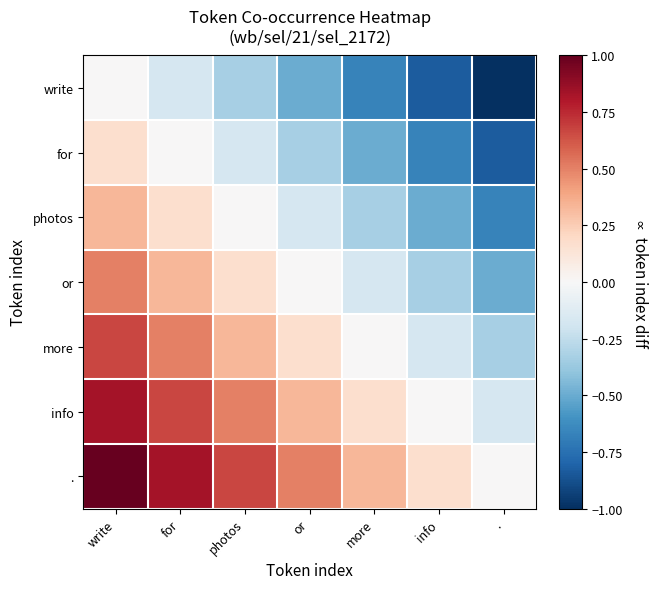

Reading left to right, list all the values displayed in this chart.

write: write=0.0	for=-0.2	photos=-0.3	or=-0.5	more=-0.7	info=-0.8	.=-1.0
for: write=0.2	for=0.0	photos=-0.2	or=-0.3	more=-0.5	info=-0.7	.=-0.8
photos: write=0.3	for=0.2	photos=0.0	or=-0.2	more=-0.3	info=-0.5	.=-0.7
or: write=0.5	for=0.3	photos=0.2	or=0.0	more=-0.2	info=-0.3	.=-0.5
more: write=0.7	for=0.5	photos=0.3	or=0.2	more=0.0	info=-0.2	.=-0.3
info: write=0.8	for=0.7	photos=0.5	or=0.3	more=0.2	info=0.0	.=-0.2
.: write=1.0	for=0.8	photos=0.7	or=0.5	more=0.3	info=0.2	.=0.0